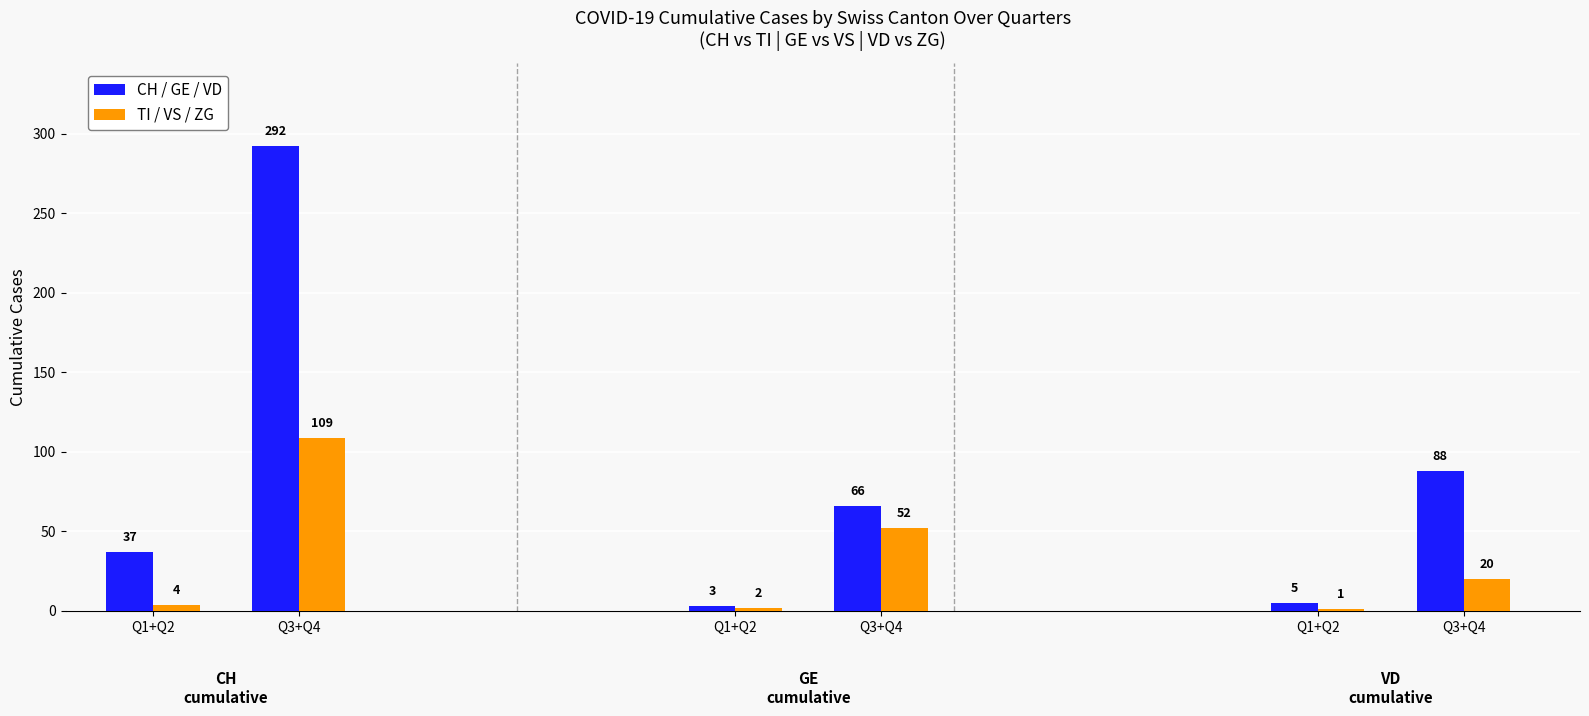

What is the difference between the TI / VS / ZG values at Q3+Q4 and Q3+Q4?

89